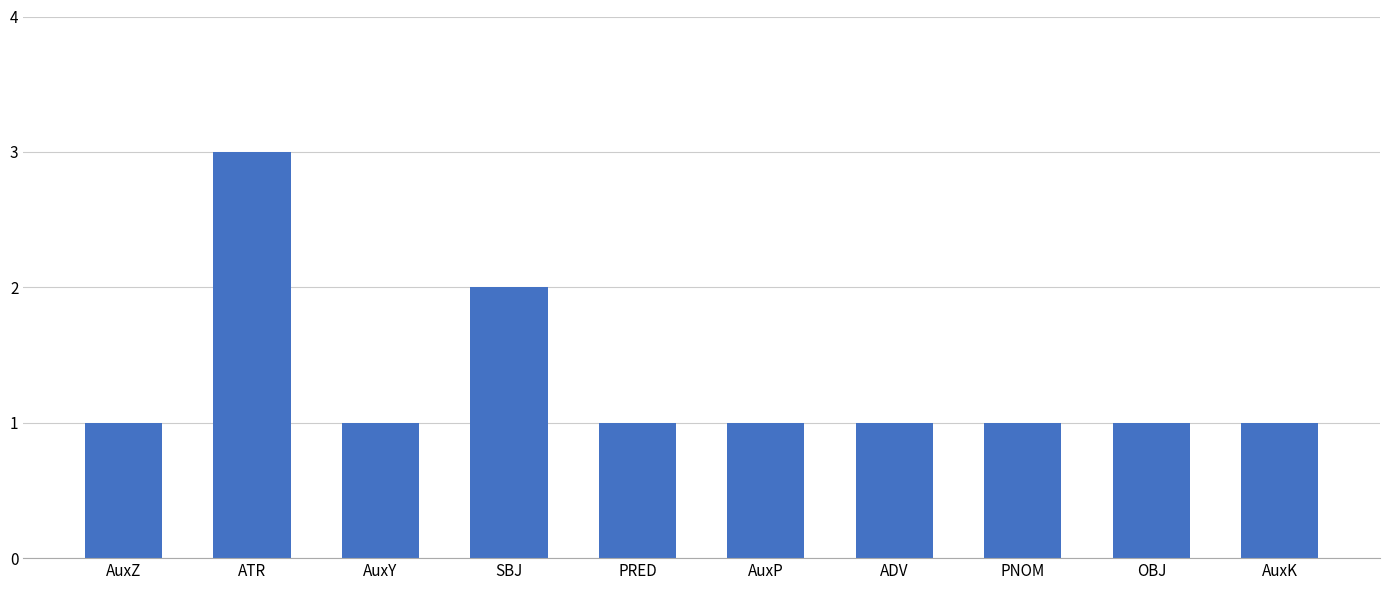

Read the value at AuxP.

1